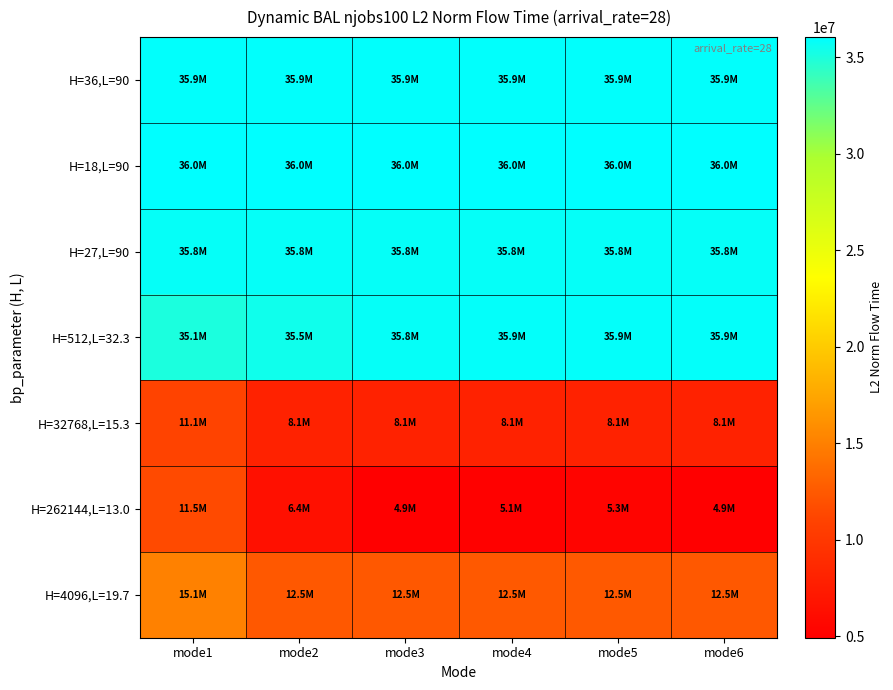

Reading left to right, what are all the values shown in this chart?

H=36,L=90: mode1=35931167.2	mode2=35931167.2	mode3=35931167.2	mode4=35931167.2	mode5=35931167.2	mode6=35931167.2
H=18,L=90: mode1=36045299.7	mode2=36045299.7	mode3=36045299.7	mode4=36045299.7	mode5=36045299.7	mode6=36045299.7
H=27,L=90: mode1=35825439.6	mode2=35825439.6	mode3=35825439.6	mode4=35825439.6	mode5=35825439.6	mode6=35825439.6
H=512,L=32.3: mode1=35050472.3	mode2=35461137.3	mode3=35833778.7	mode4=35891166.9	mode5=35881753.3	mode6=35891870.7
H=32768,L=15.3: mode1=11052236.9	mode2=8050052.7	mode3=8053278.7	mode4=8054939.3	mode5=8055101.9	mode6=8053729.2
H=262144,L=13.0: mode1=11497832.4	mode2=6432938.7	mode3=4920513.0	mode4=5066364.6	mode5=5306619.7	mode6=4921287.8
H=4096,L=19.7: mode1=15097438.7	mode2=12450885.8	mode3=12453609.8	mode4=12459207.7	mode5=12458829.2	mode6=12453677.6